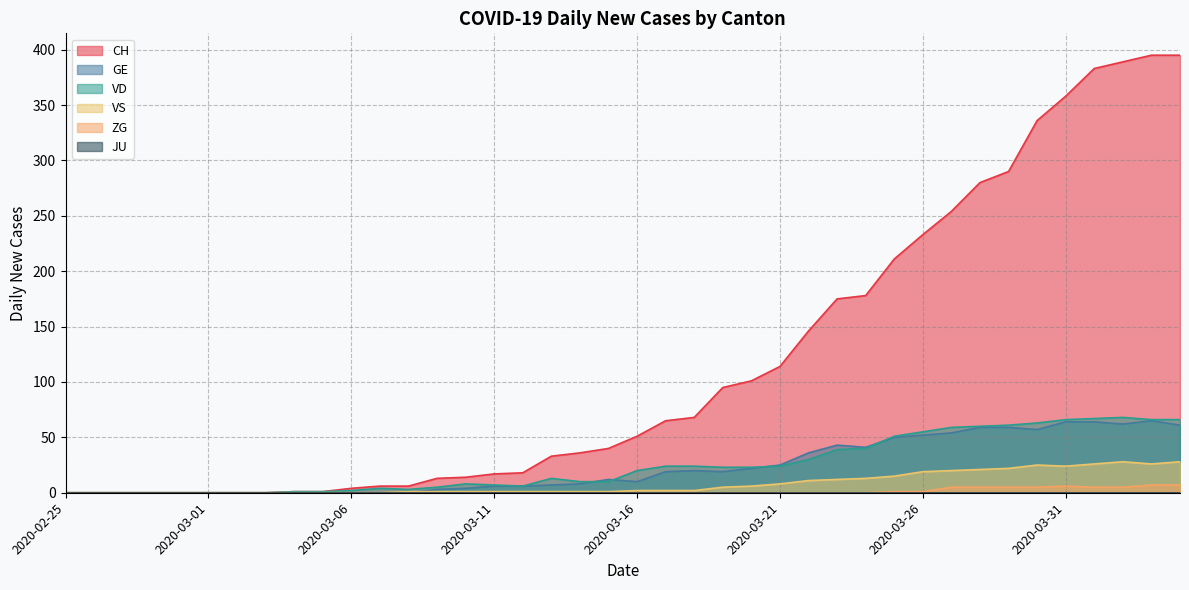

Between 2020-03-07 and 2020-03-20, which series saw the biggest shift?

CH